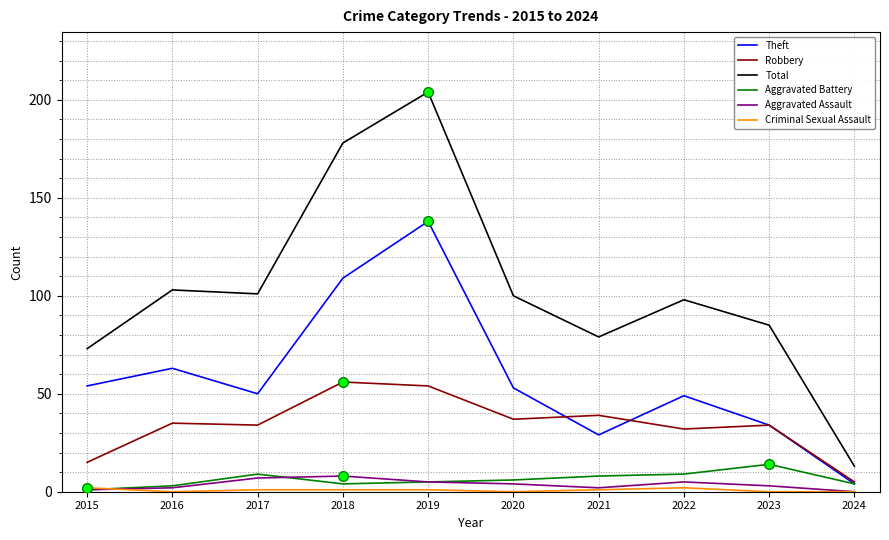

At how many categories does at least one series exceed 140?

2